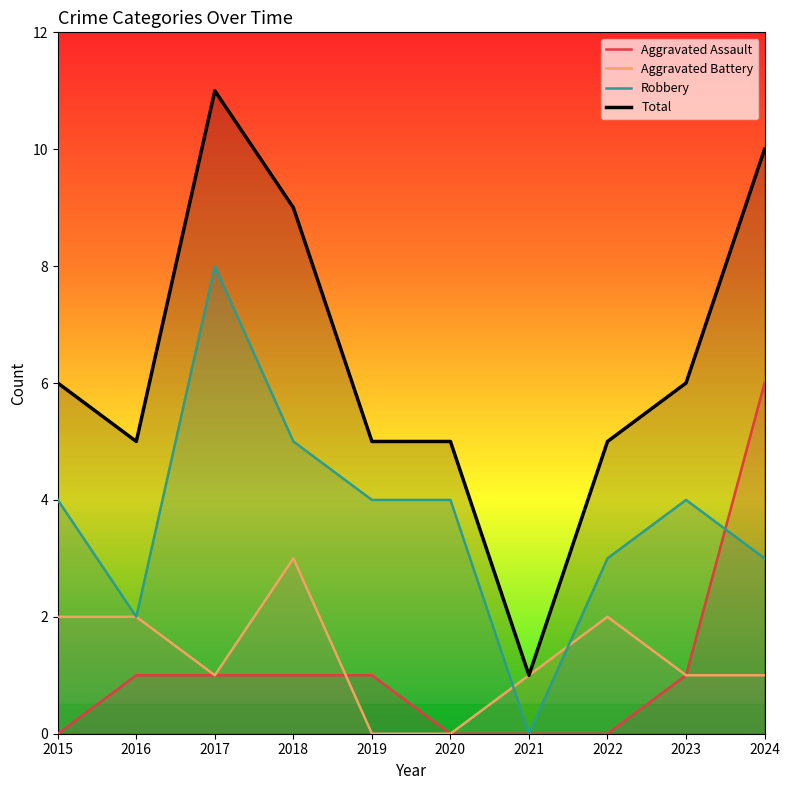

The Aggravated Assault series shows 1 at 2016. True or false?

True